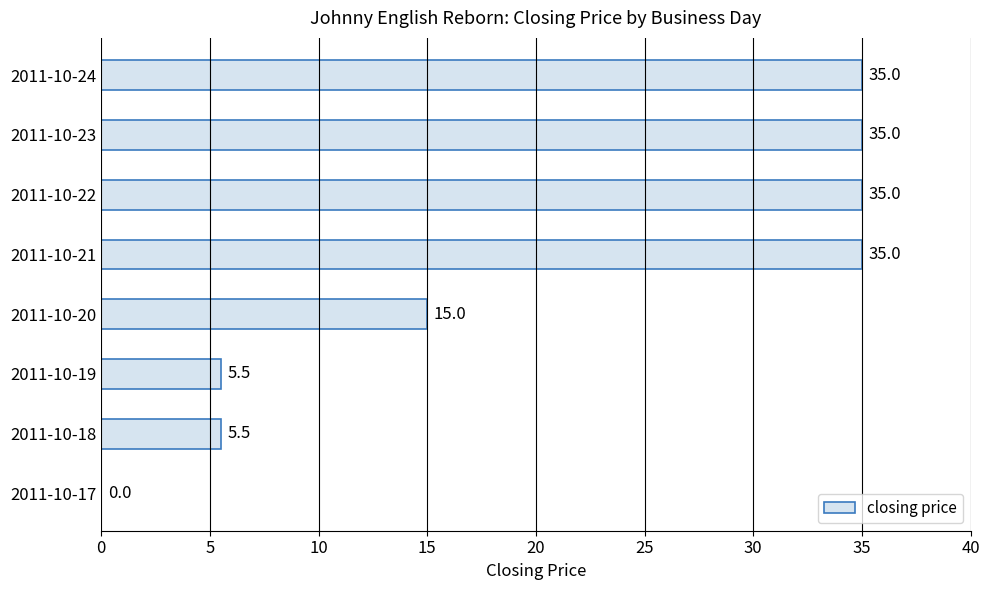

Approximately how many times larger is the value at 2011-10-20 compared to 2011-10-22?

0.4